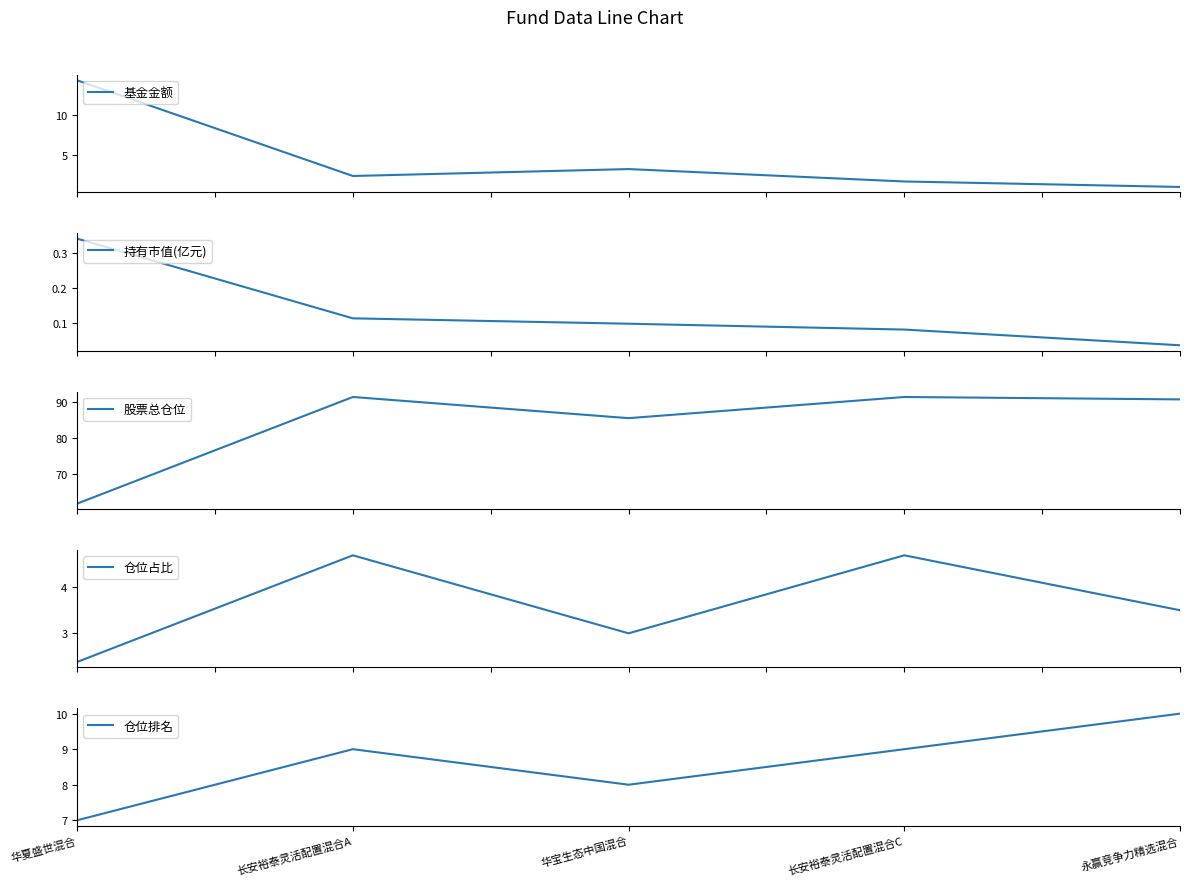

What is the approximate value of 持有市值(亿元) at 长安裕泰灵活配置混合A?

0.1